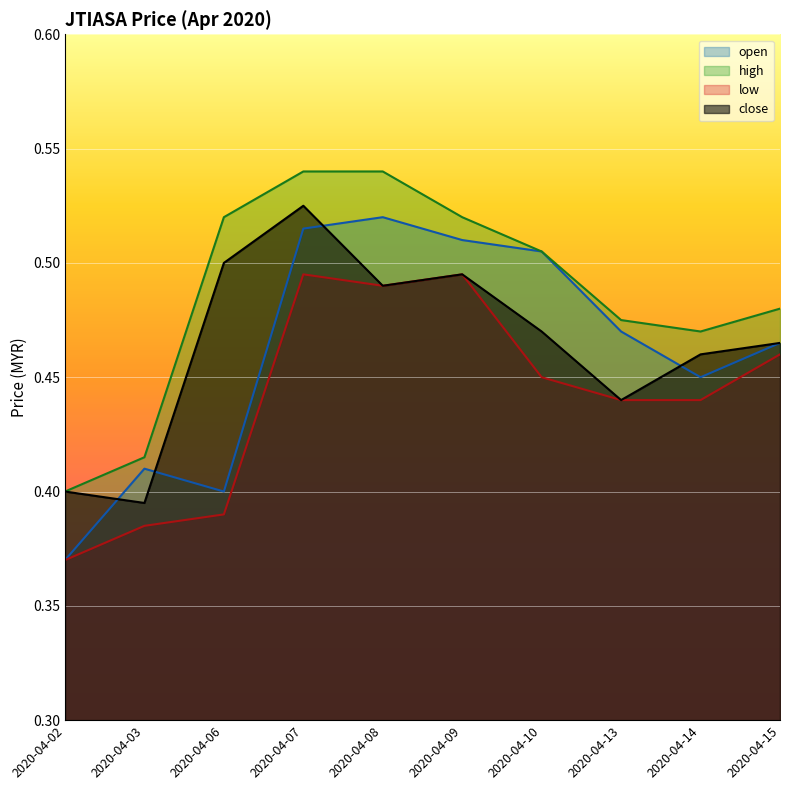

Is it true that close equals 0.2 at 2020-04-13?

False